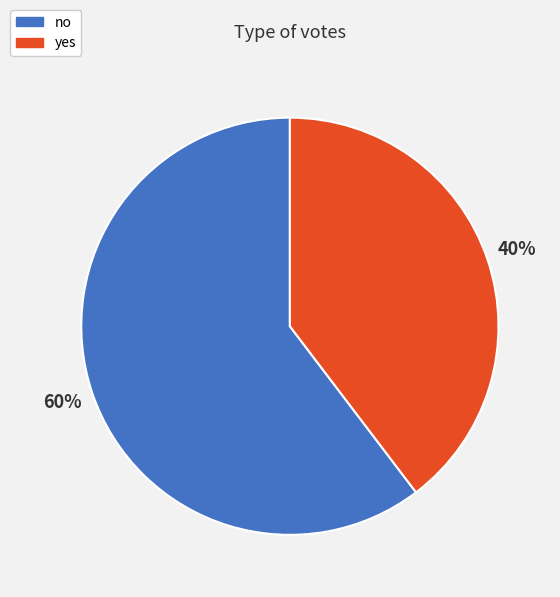

What percentage is the yes slice, to the nearest percent?

40%